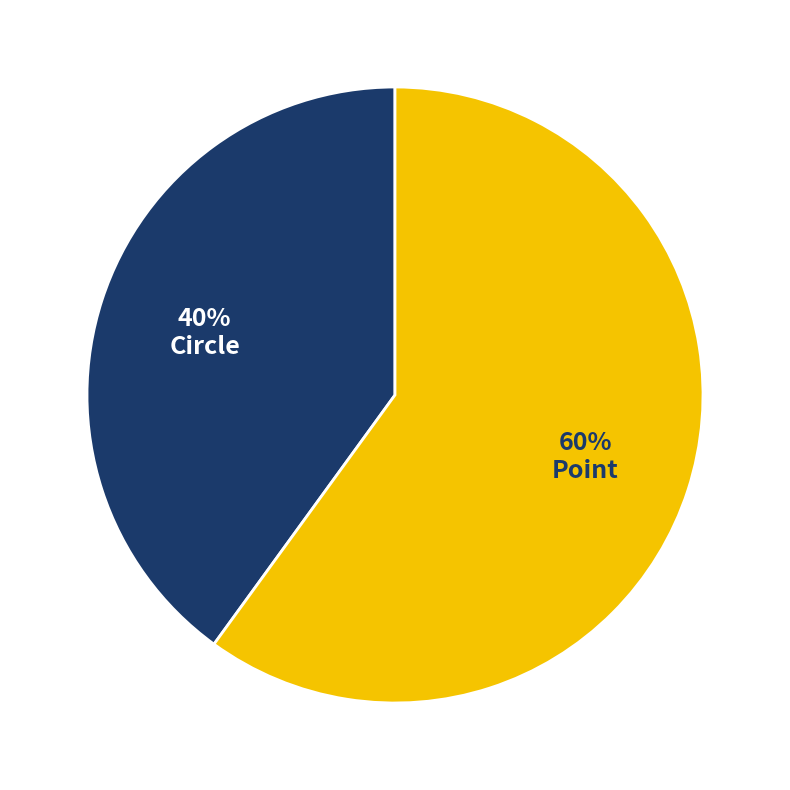

How many slices are in this pie chart?

2